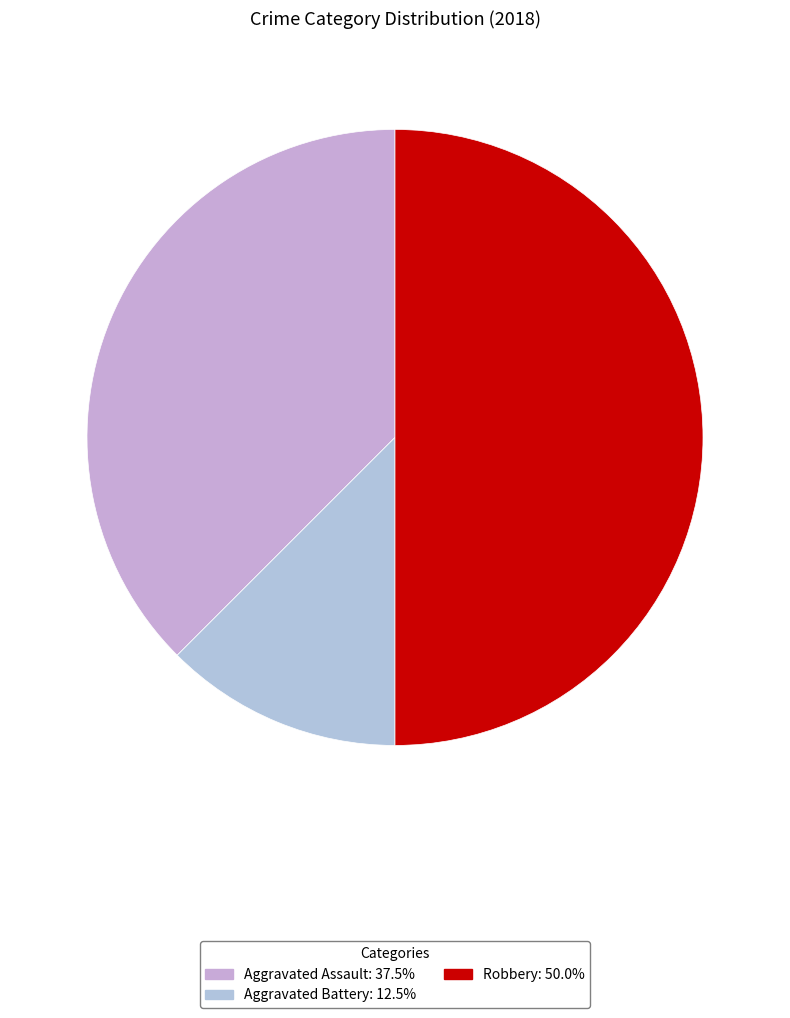

Which category has the smallest portion of the pie?

Aggravated Battery